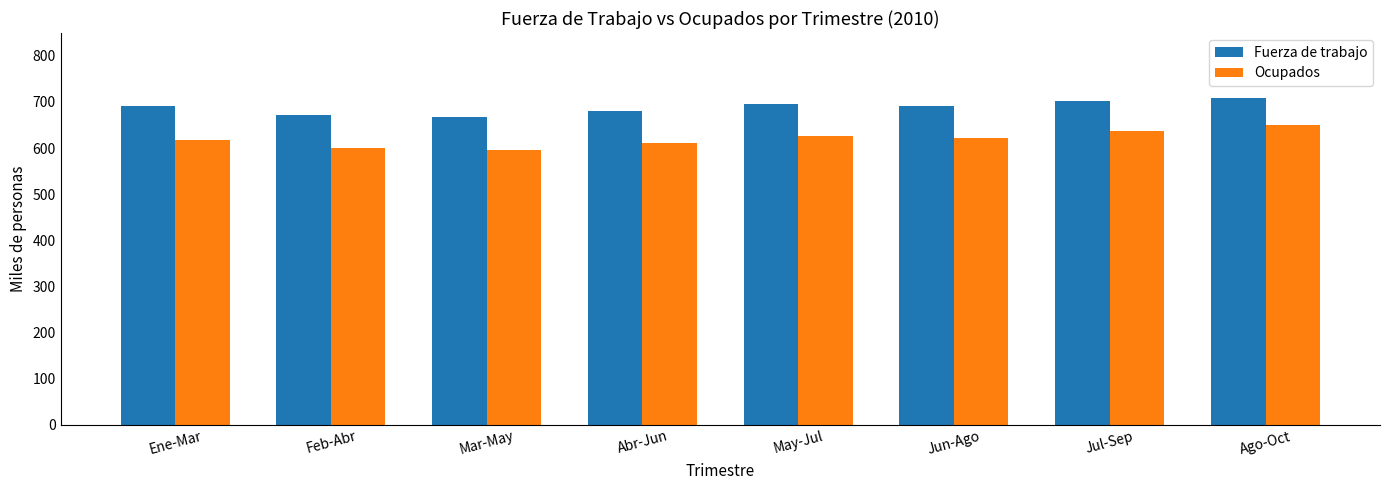

What is the difference between the maximum and minimum values in the Ocupados series?

54.7